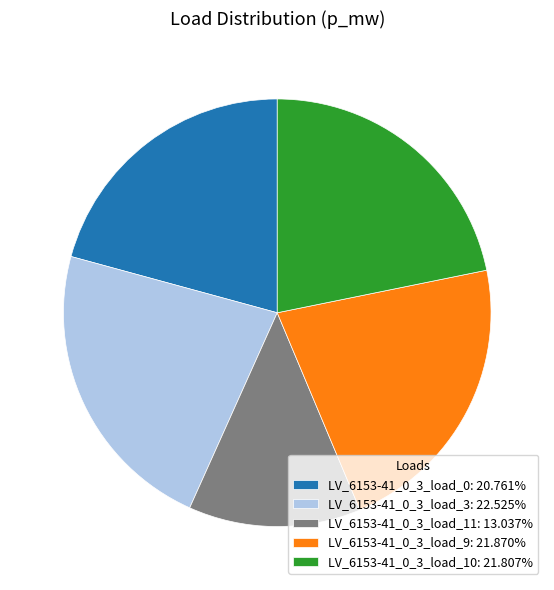

Combined, do LV_6153-41_0_3_load_3: 22.525% and LV_6153-41_0_3_load_9: 21.870% account for over 50%?

No